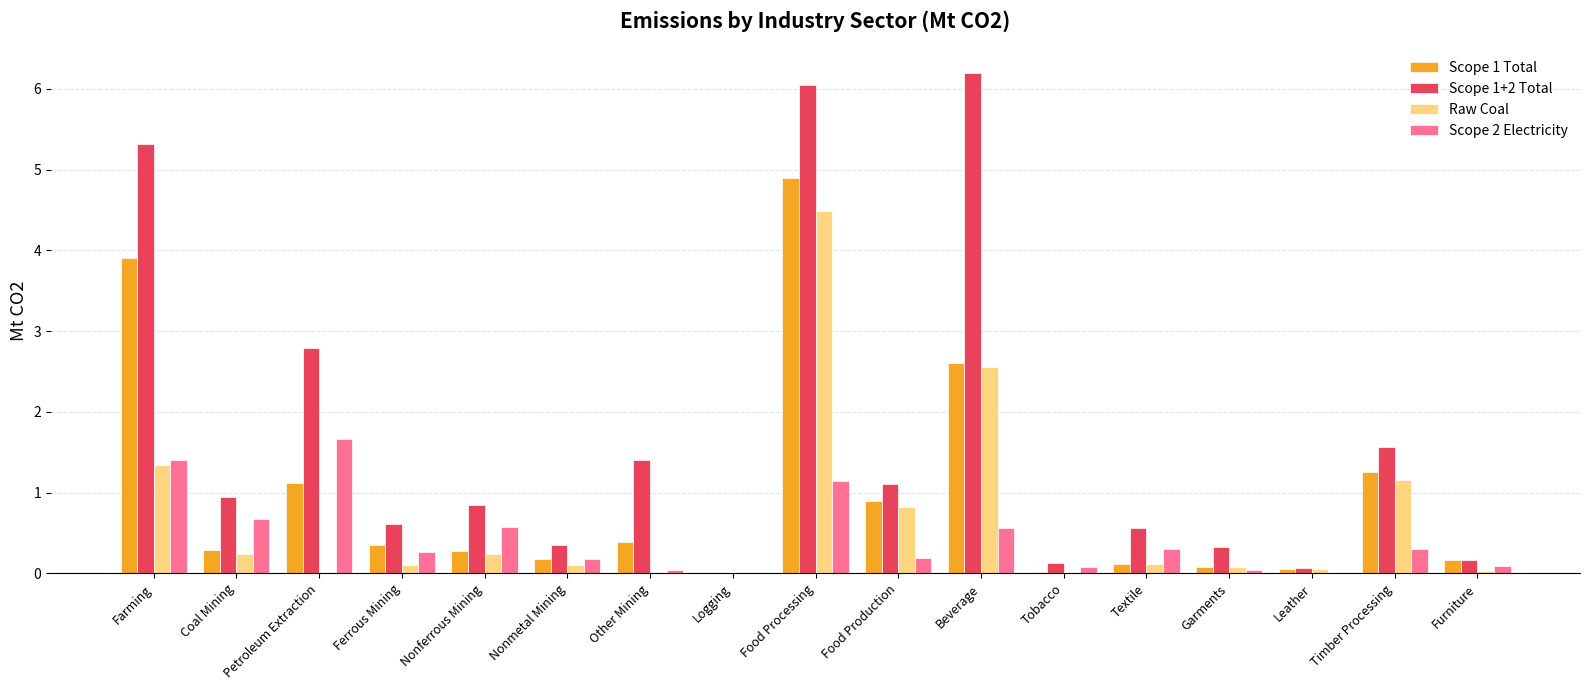

Is the value of Scope 1+2 Total at Garments greater than the value of Scope 1 Total at Food Processing?

No